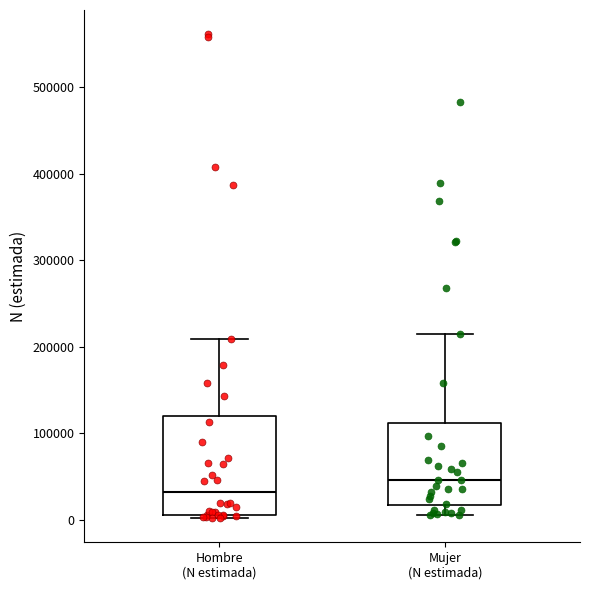

Reading left to right, read every box against the y-axis: the position of its median line, the range the box covers, and the ends of its whiskers. The values are not printed on the chart, so give them approximately, as read against the axis.

Hombre (N estimada): median 30000, box 10000 to 120000, whiskers 0 to 210000
Mujer (N estimada): median 50000, box 20000 to 110000, whiskers 0 to 220000